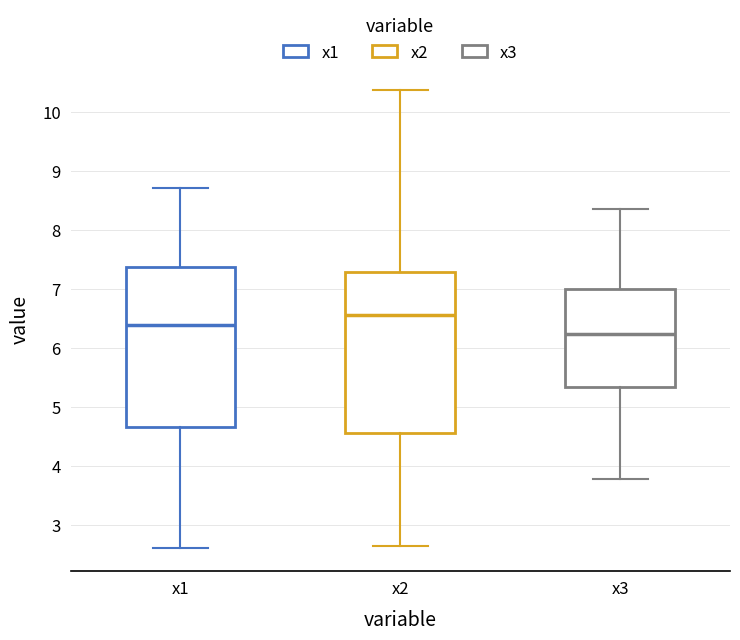

Reading left to right, transcribe this box plot: for each box, give where its median line is, the range the box spans, and where its two whiskers end, as read against the y-axis. The values are not printed on the chart, so give them approximately, as read against the axis.

x1: median 6.4, box 4.7 to 7.4, whiskers 2.6 to 8.7
x2: median 6.6, box 4.6 to 7.3, whiskers 2.7 to 10.4
x3: median 6.2, box 5.3 to 7.0, whiskers 3.8 to 8.4